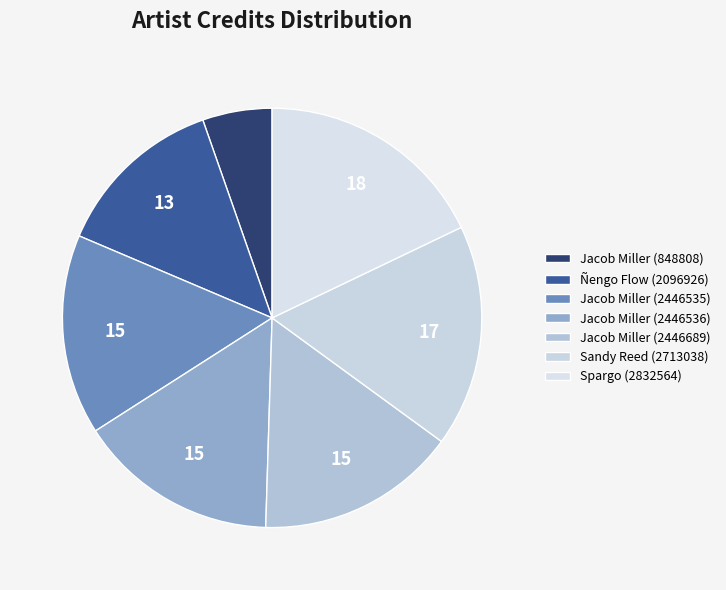

Is there a majority slice in this chart?

No